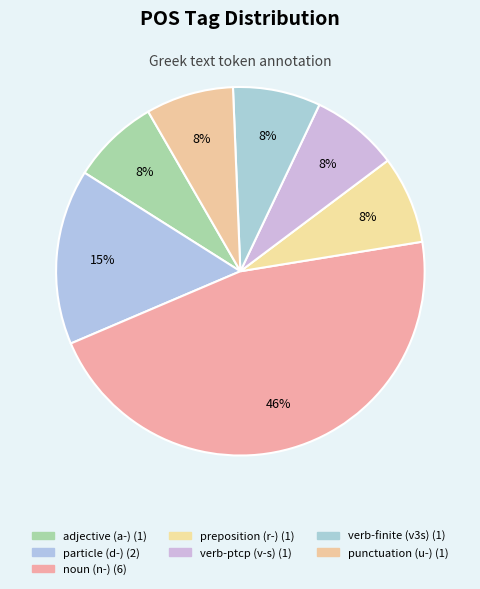

How many segments does this pie chart have?

7